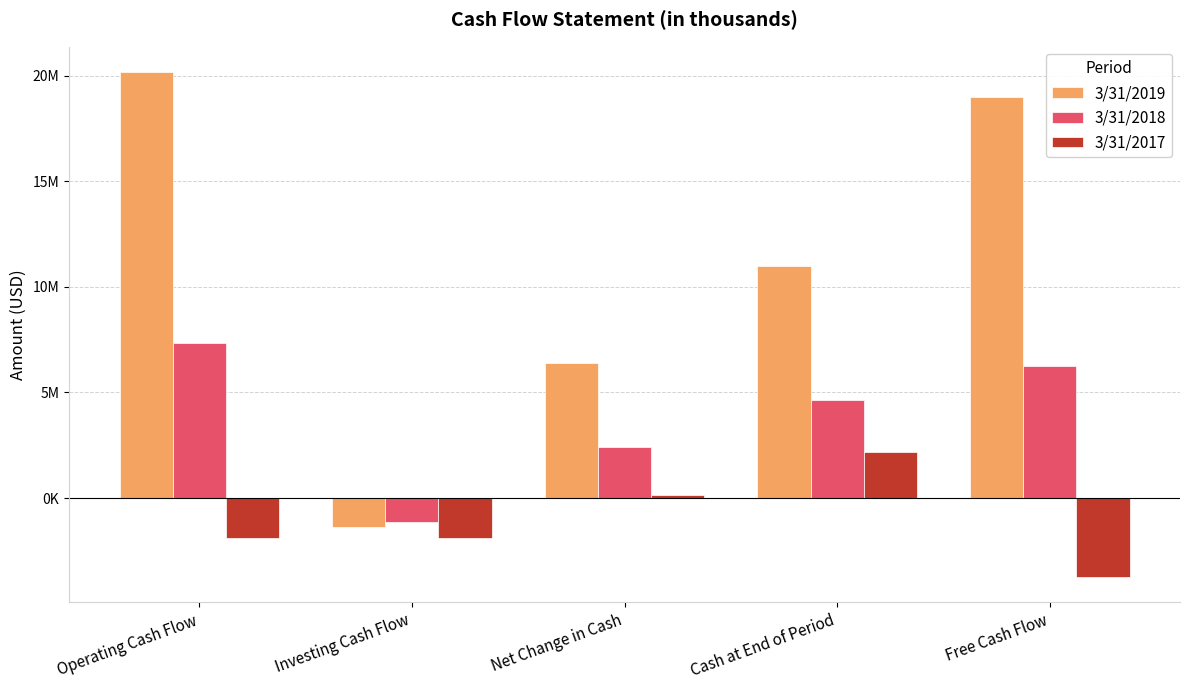

What is the difference between the highest and lowest values at Net Change in Cash?

6231000